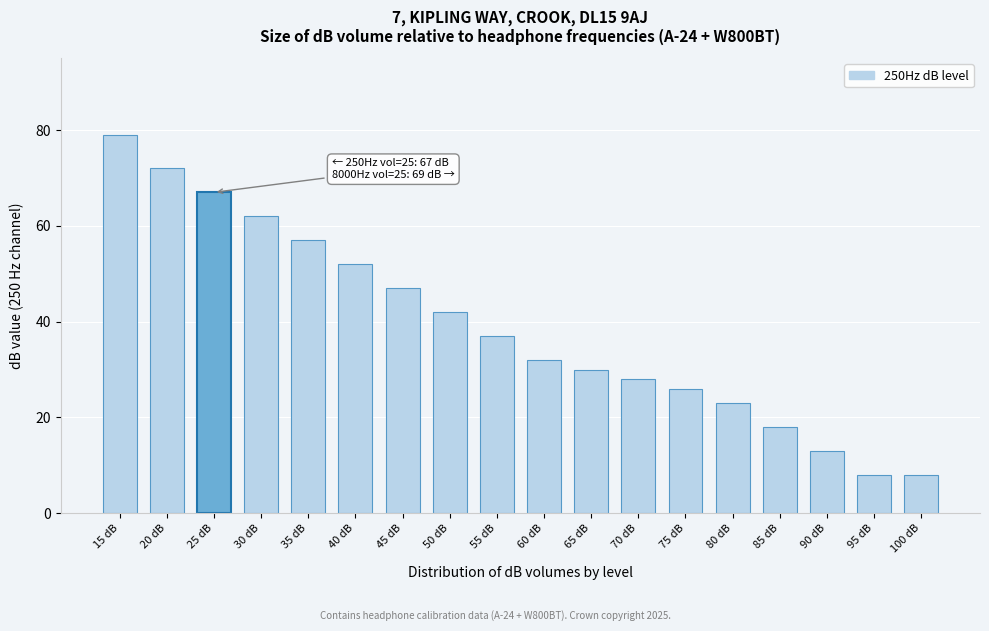

Reading right to left, extract all data points from this chart.

100 dB=8	95 dB=8	90 dB=13	85 dB=18	80 dB=23	75 dB=26	70 dB=28	65 dB=30	60 dB=32	55 dB=37	50 dB=42	45 dB=47	40 dB=52	35 dB=57	30 dB=62	25 dB=67	20 dB=72	15 dB=79